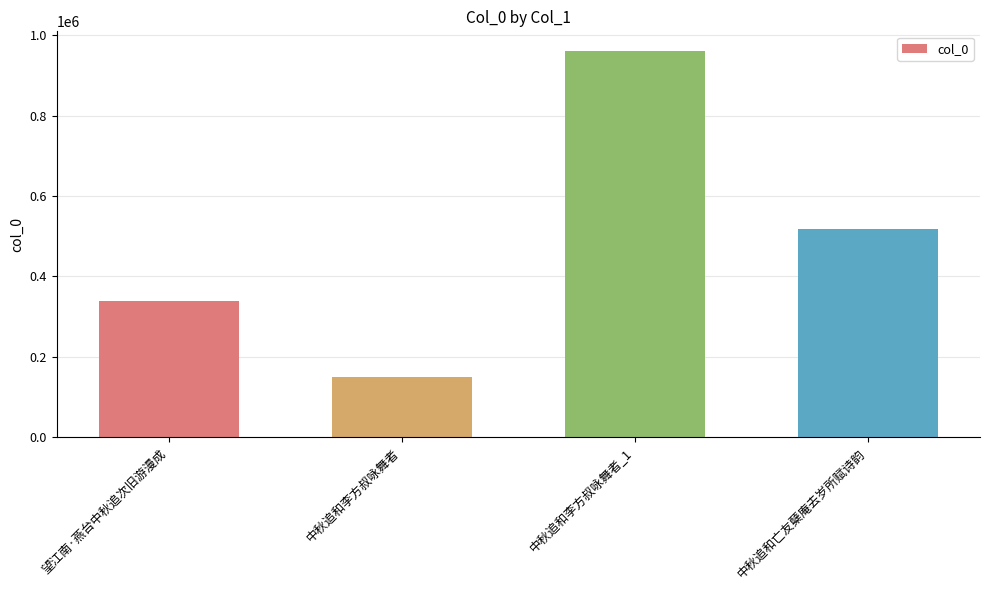

How many categories are shown in the chart?

4